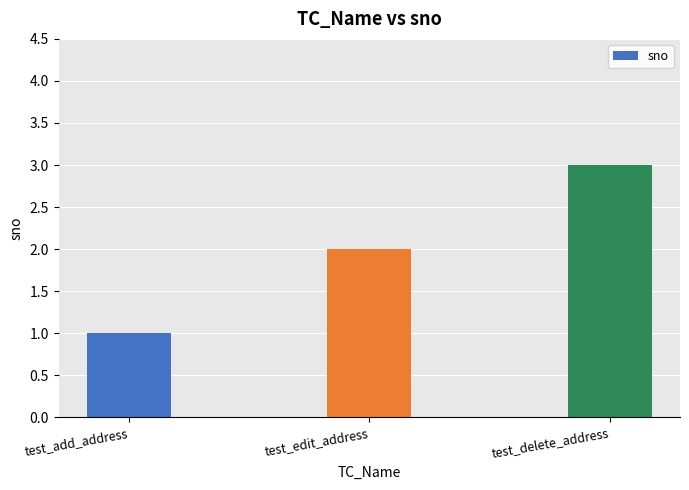

What is the average value?

2